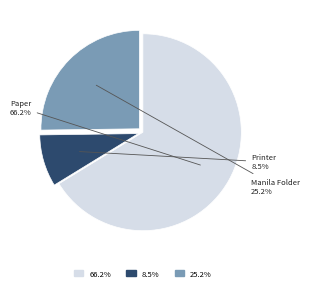

How many segments does this pie chart have?

3